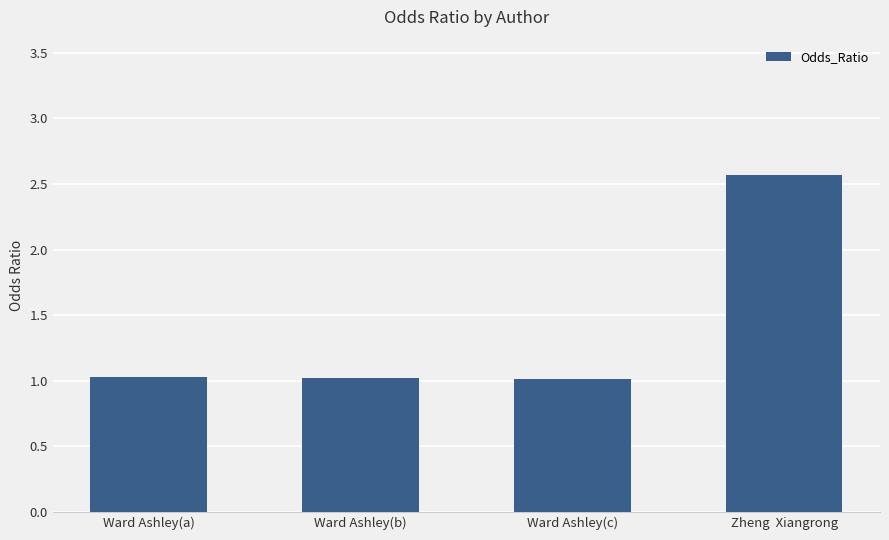

Is it true that the value at Ward Ashley(a) is 1.4?

False